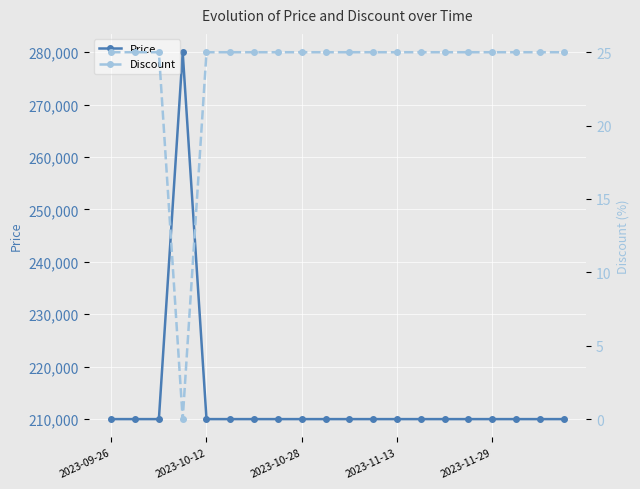

Which series has the largest total across all categories?

Price